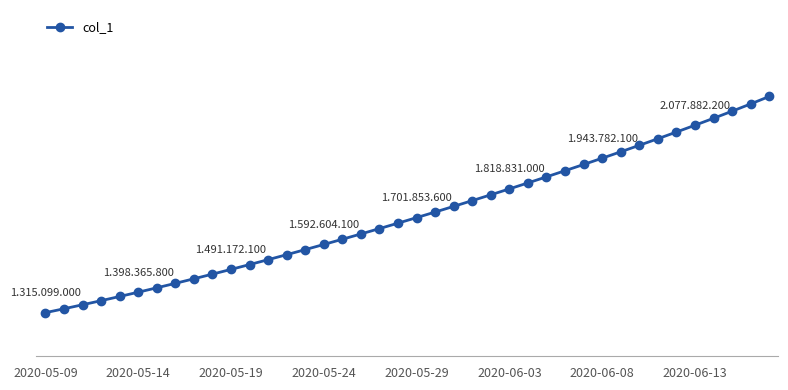

Is this an area chart (filled region under the line)?

No